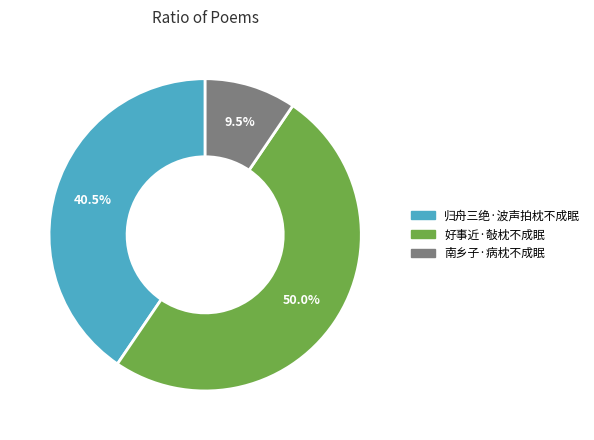

Which slice represents more than half of the pie?

好事近·敧枕不成眠